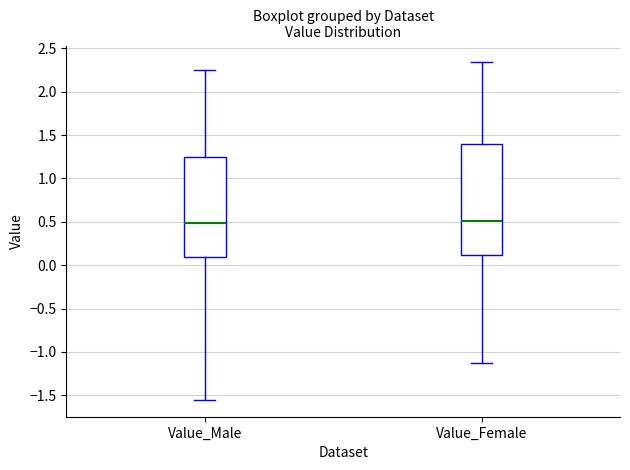

Reading left to right, transcribe this box plot: for each box, give where its median line is, the range the box spans, and where its two whiskers end, as read against the y-axis. The values are not printed on the chart, so give them approximately, as read against the axis.

Value_Male: median 0.50, box 0.10 to 1.25, whiskers -1.55 to 2.25
Value_Female: median 0.50, box 0.10 to 1.40, whiskers -1.15 to 2.35